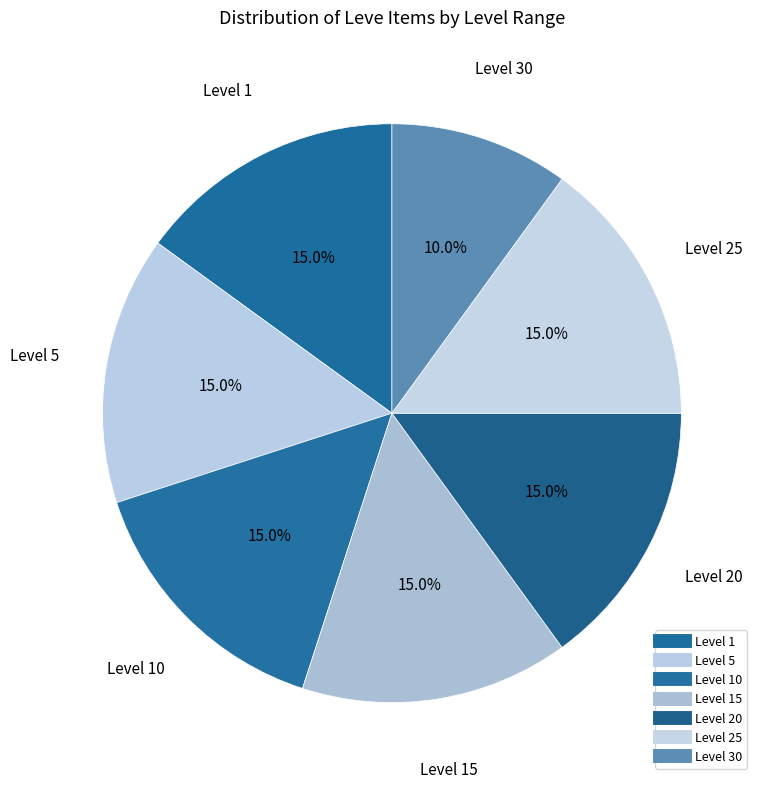

How many segments does this pie chart have?

7